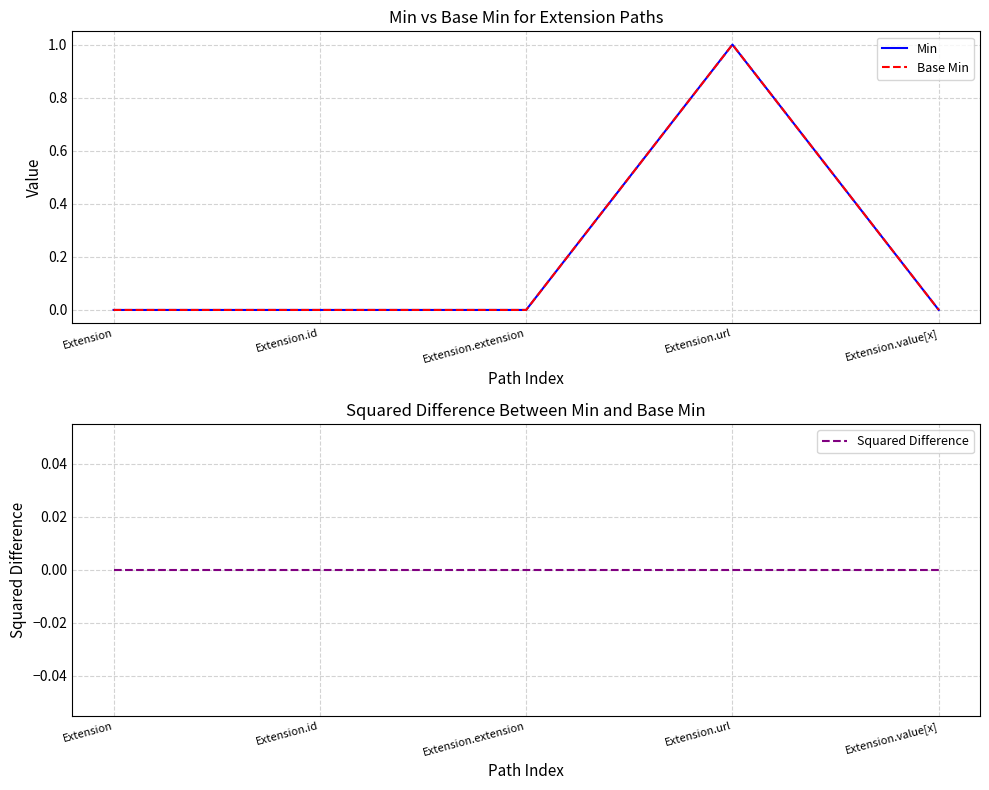

List the series in order of their peak value, highest first.

Min, Base Min, Squared Difference